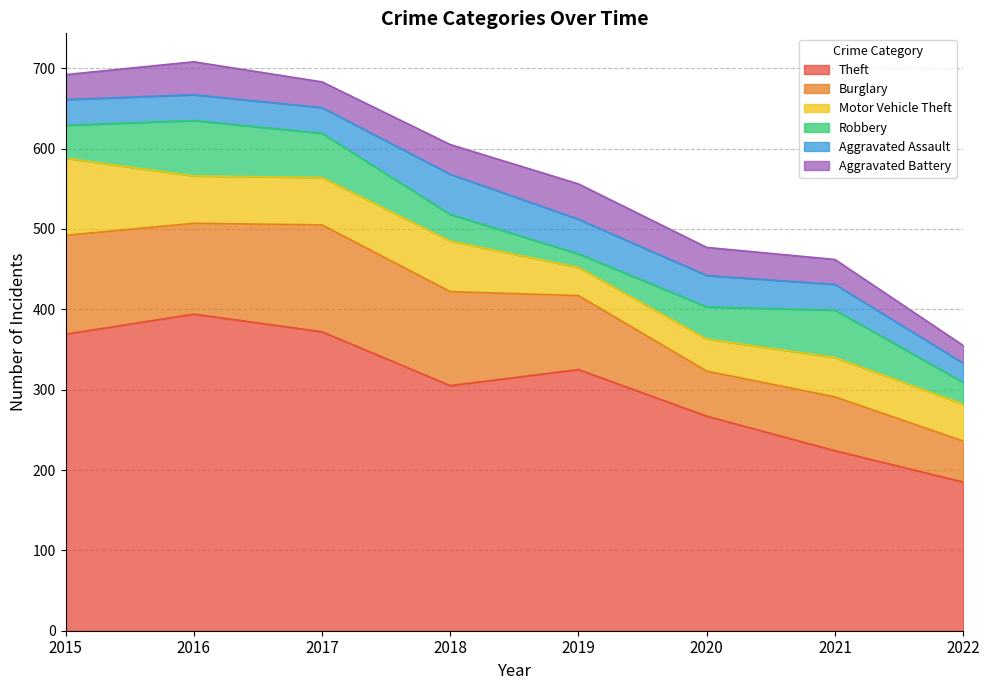

Where is Motor Vehicle Theft nearest to the value 65?

2018